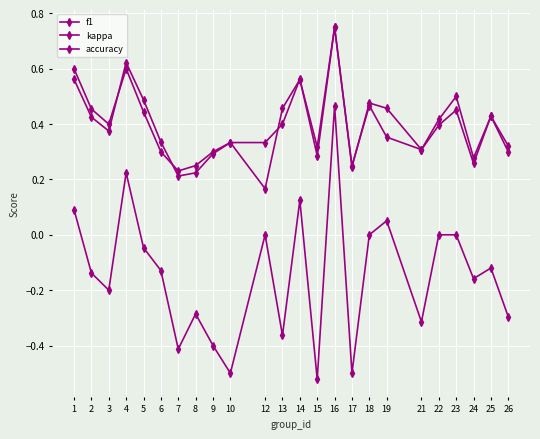

Count the f1 values in the range 0 to 1.

24